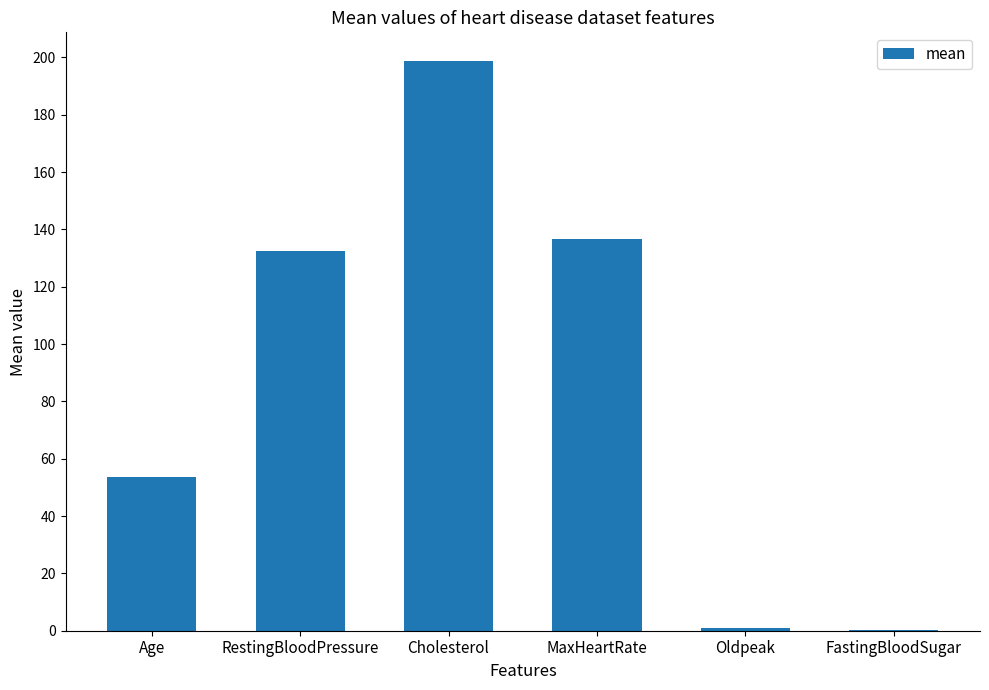

The chart shows a value of 198.8 at Cholesterol. True or false?

True